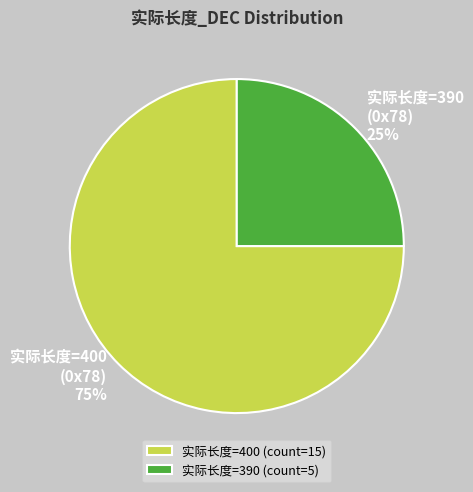

The 实际长度=400 (0x78) slice represents 66% of the pie. True or false?

False